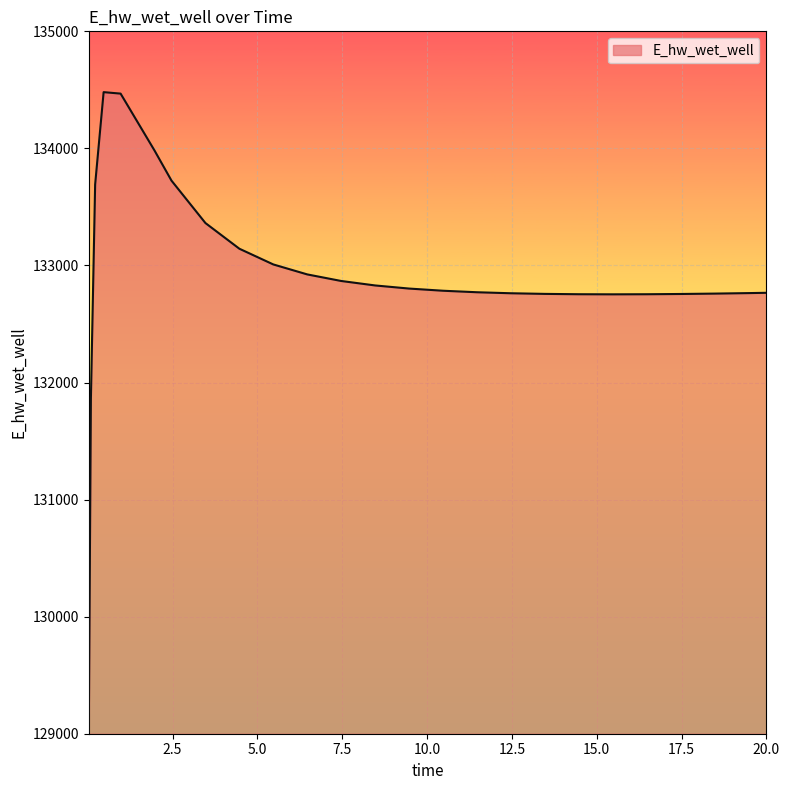

What is the smallest value displayed?

129015.6